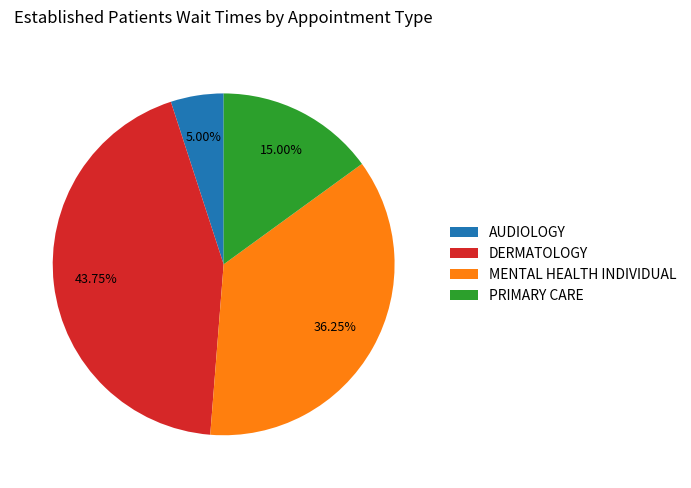

Does any single category account for the majority?

No